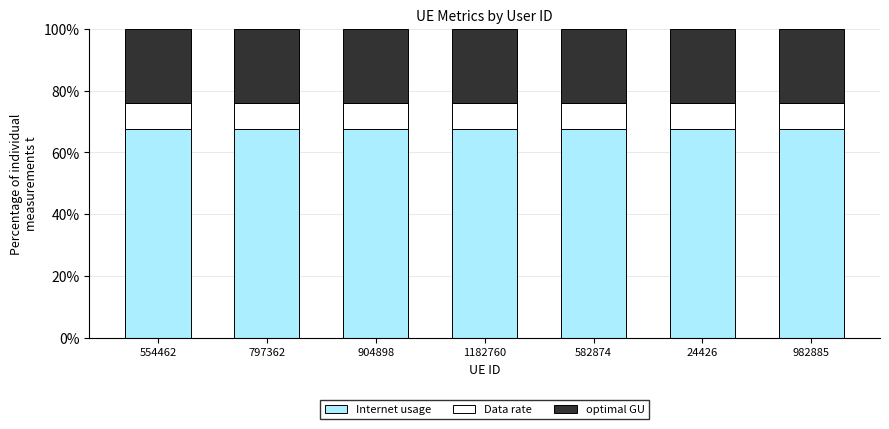

What is the minimum value for Internet usage?

67.6